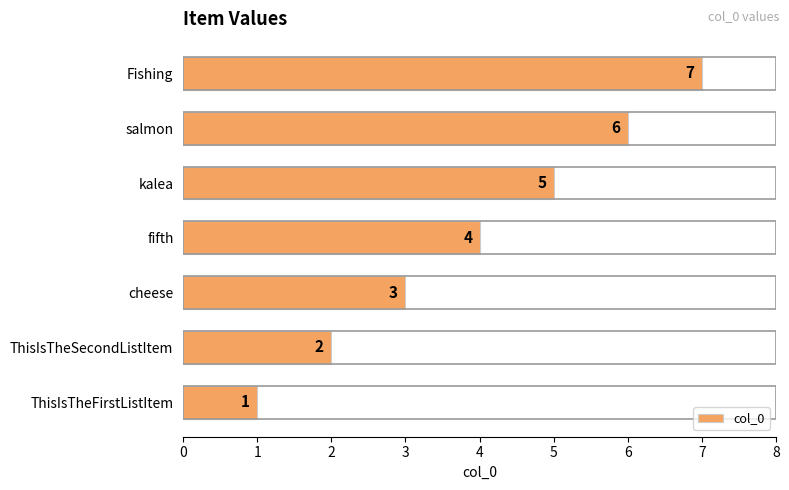

True or false: the data shows 1 at fifth.

False